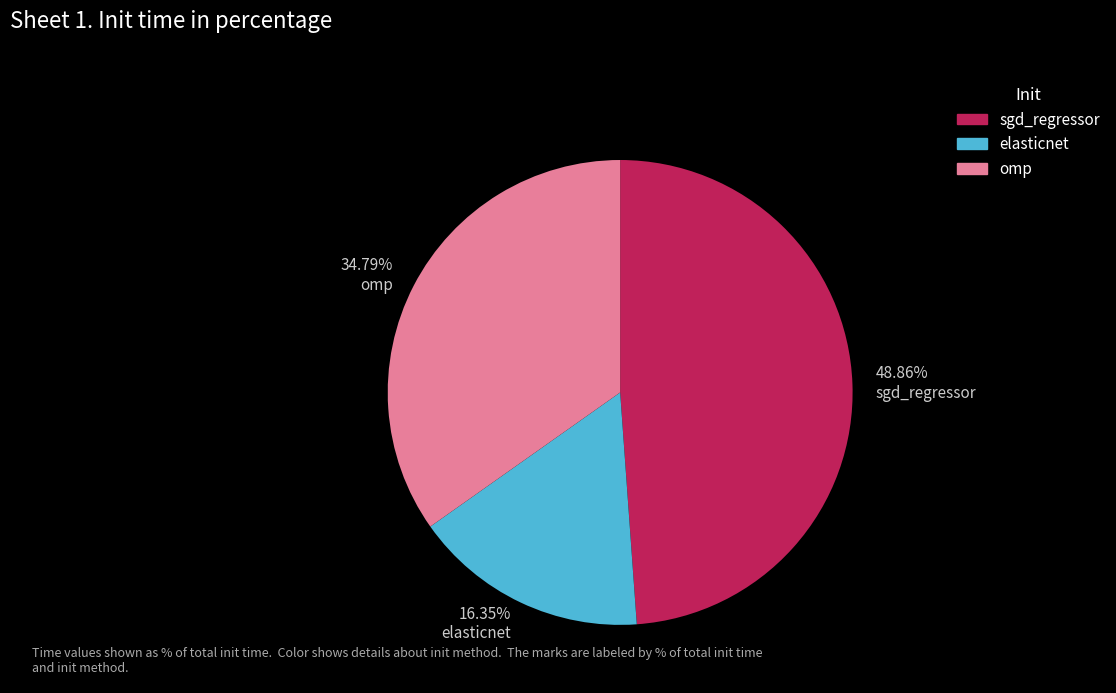

Does elasticnet account for over 50% of the chart?

No